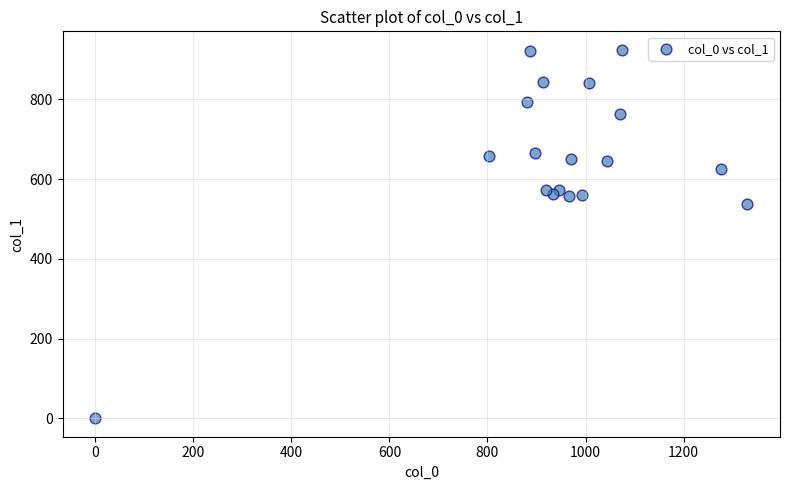

What Y value in the scatter plot is closest to 462?

536.6